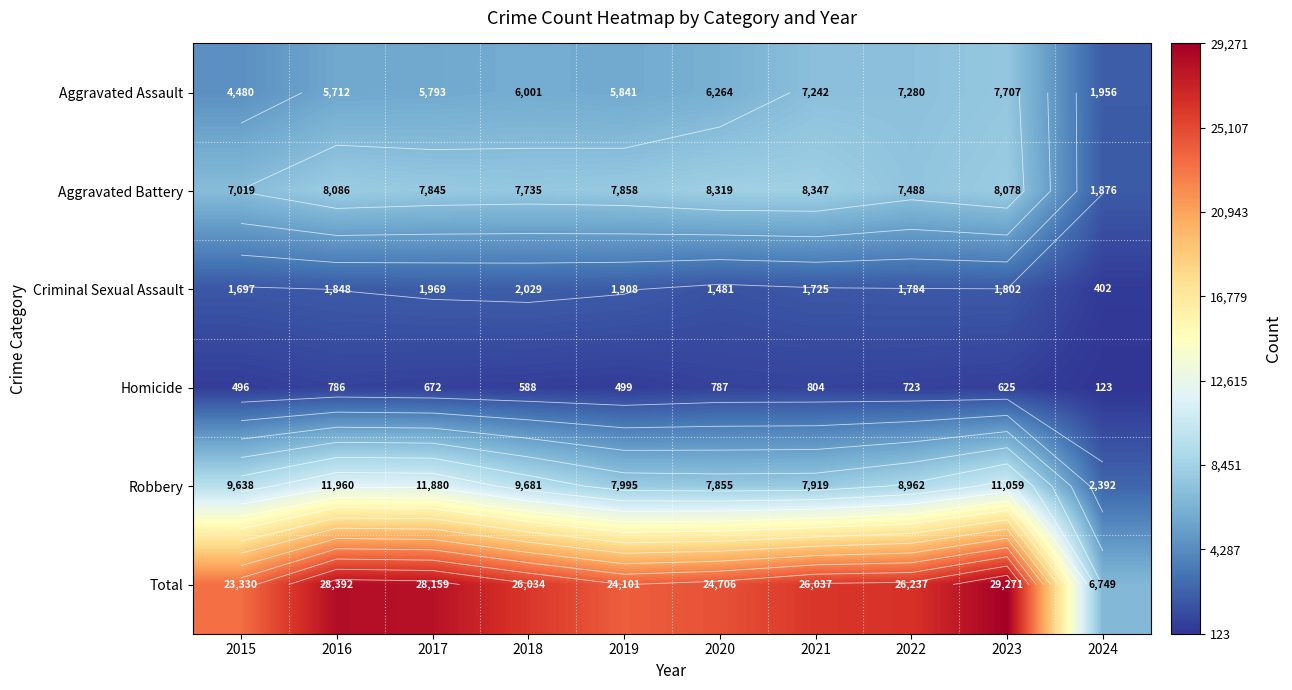

What is the average value of the Total series?

24302